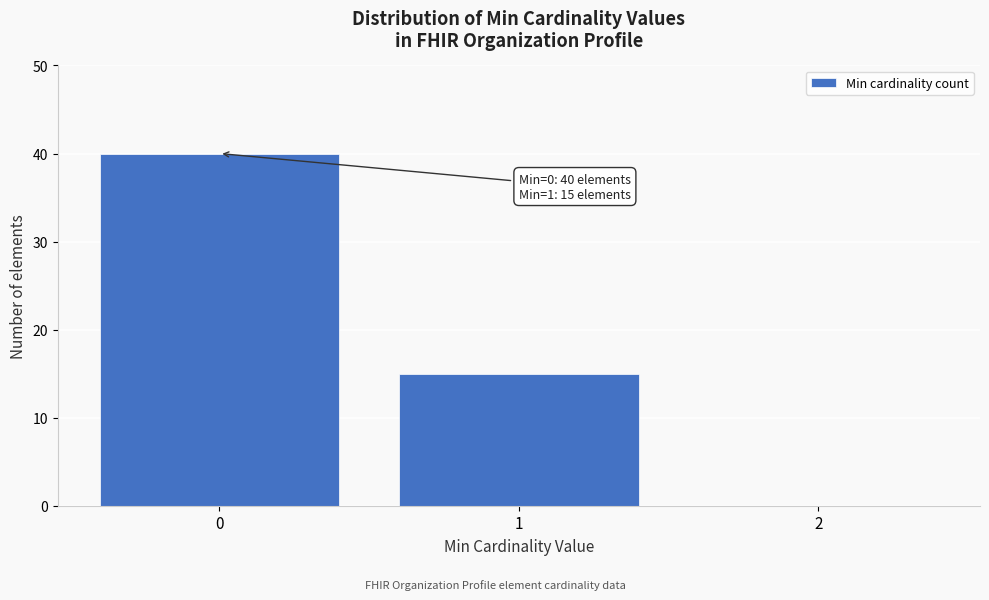

Over which range of the x-axis is the bar tallest?

-0.5 to 0.5